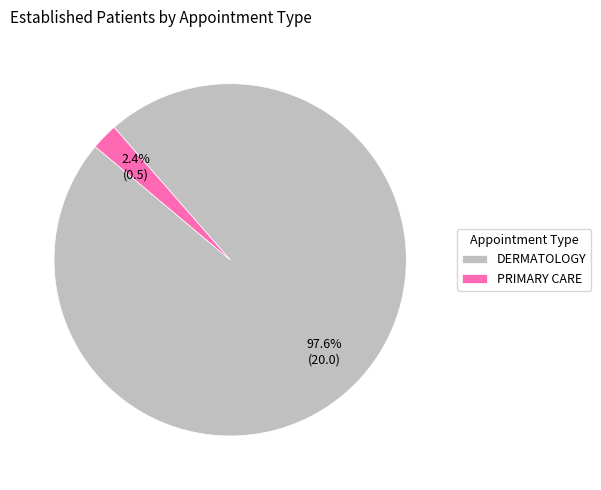

What percentage is the PRIMARY CARE slice, to the nearest percent?

2%